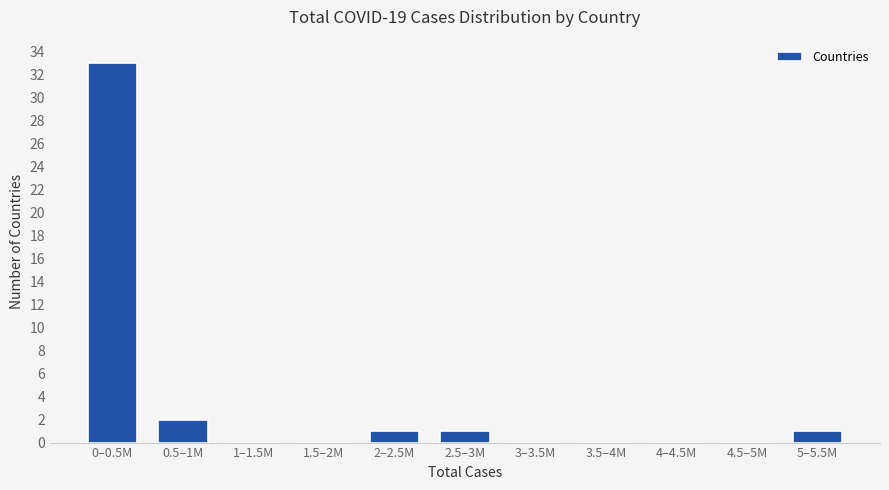

Reading left to right, transcribe all the data shown in this chart.

0–0.5M=33	0.5–1M=2	1–1.5M=0	1.5–2M=0	2–2.5M=1	2.5–3M=1	3–3.5M=0	3.5–4M=0	4–4.5M=0	4.5–5M=0	5–5.5M=1